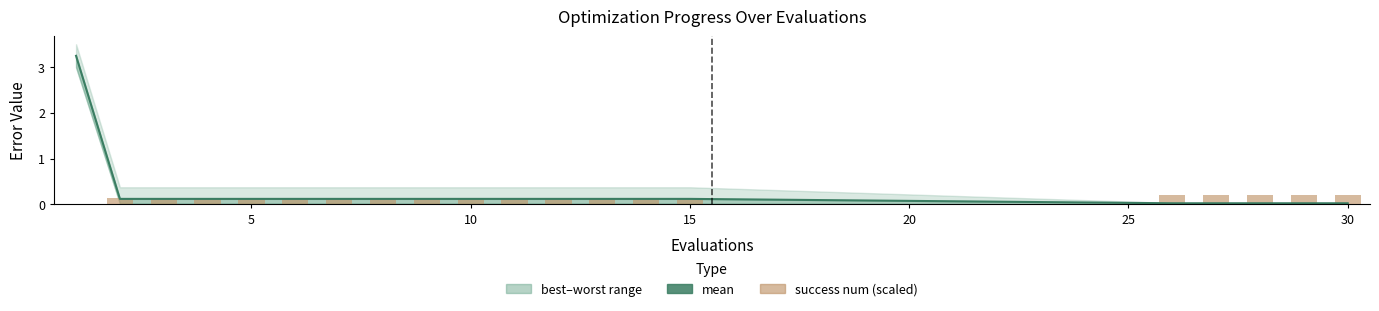

Which series has the largest total across all categories?

mean line